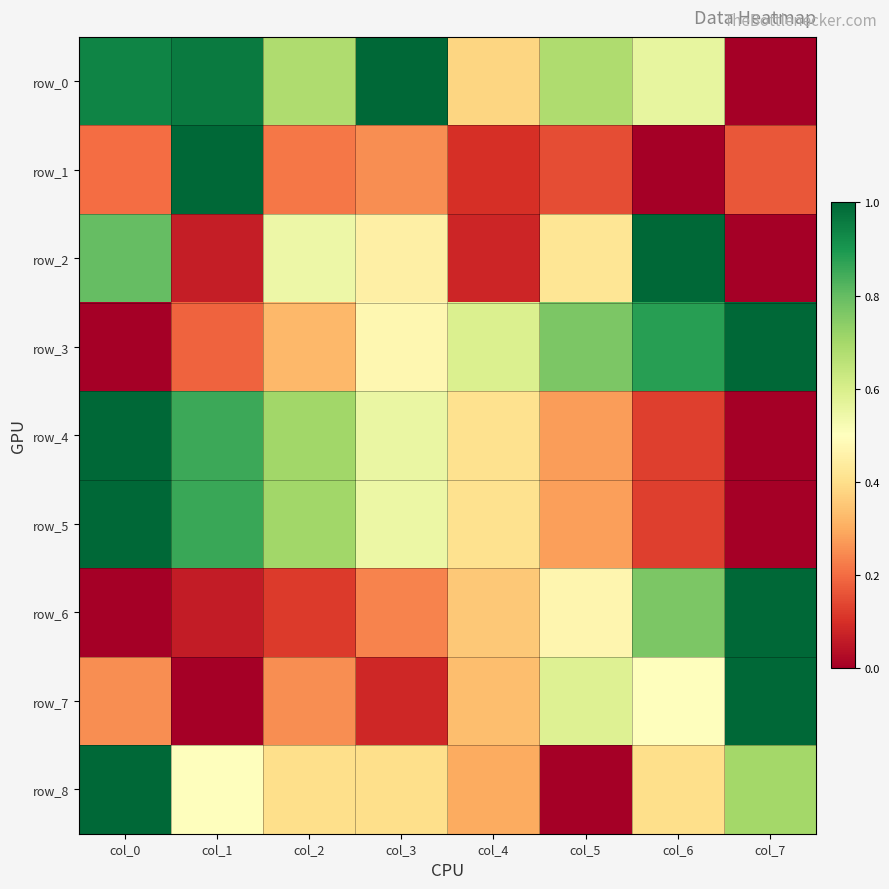

Which series has the largest total across all categories?

row_0